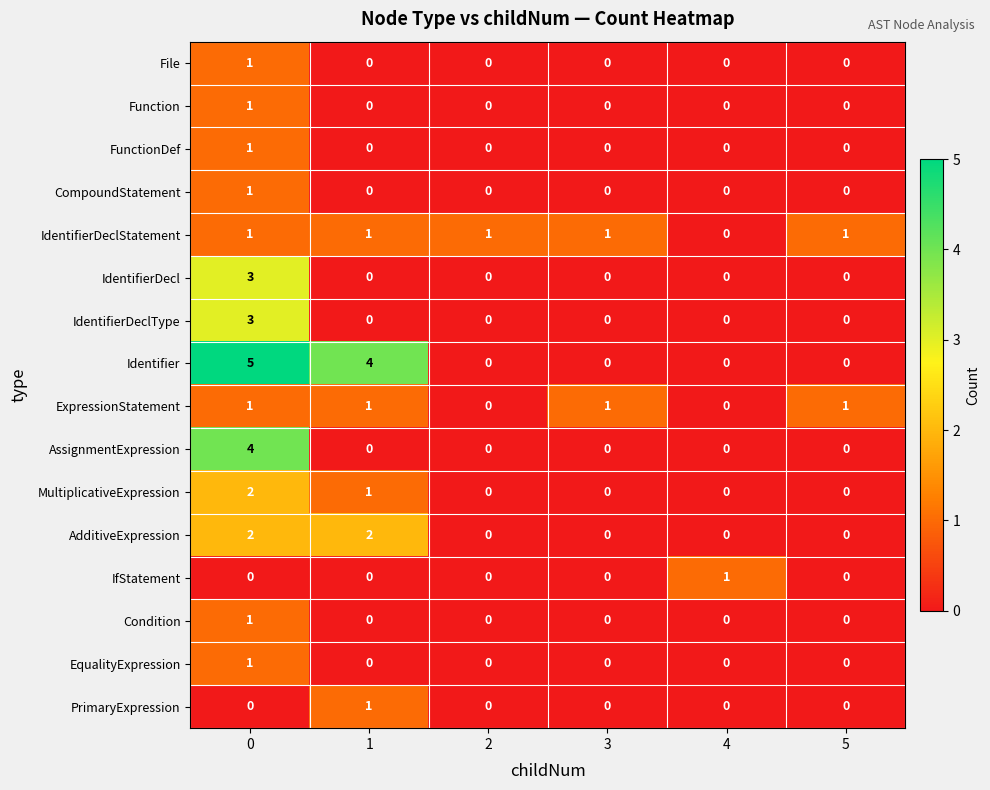

How many categories are shown in the chart?

6